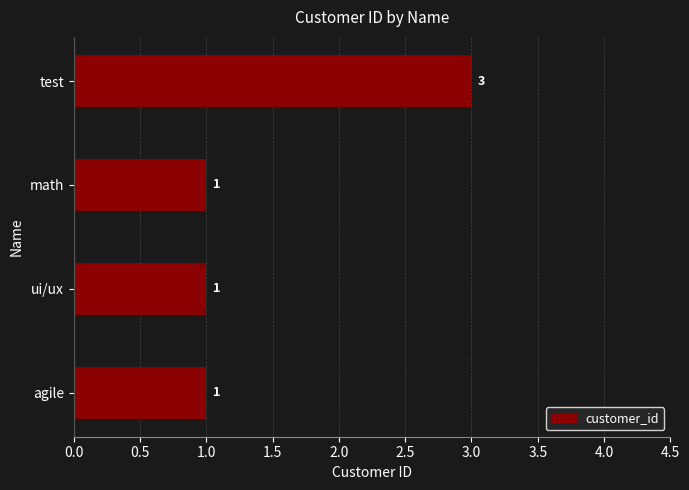

Reading bottom to top, extract all data points from this chart.

agile=1	ui/ux=1	math=1	test=3